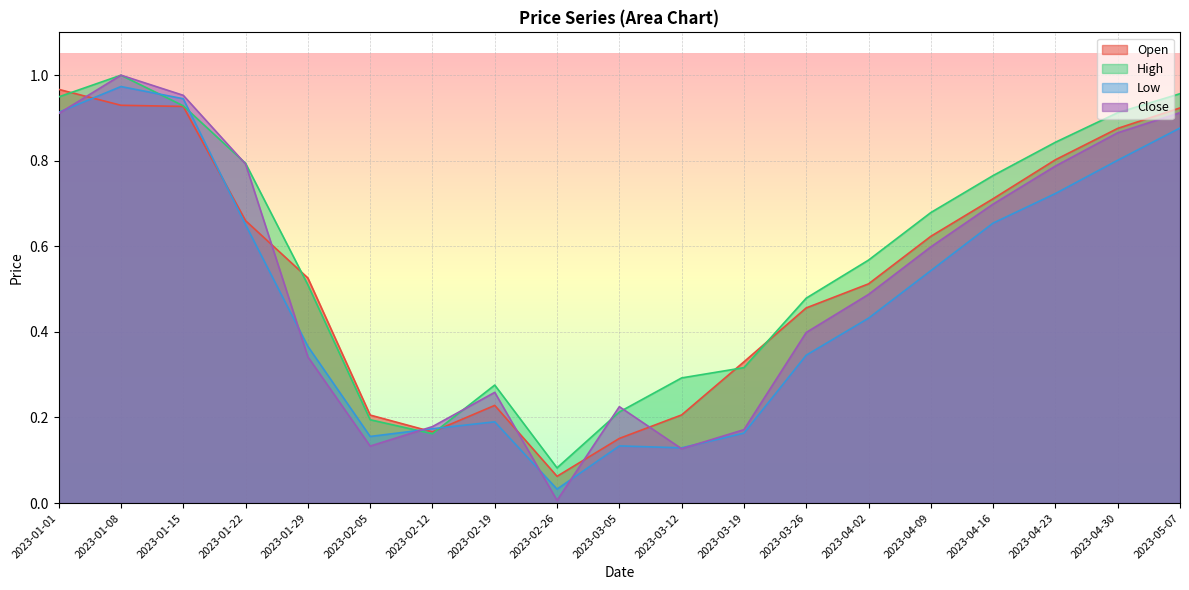

What is the value of the Low point at the 6th from the left?

0.2